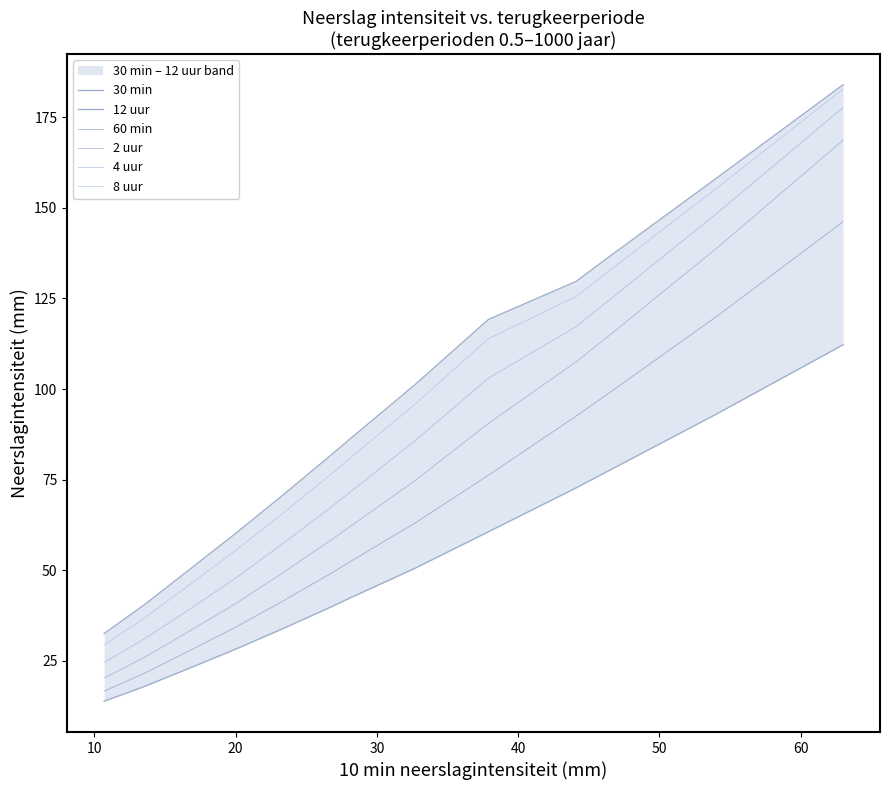

How many series are shown in this chart?

6